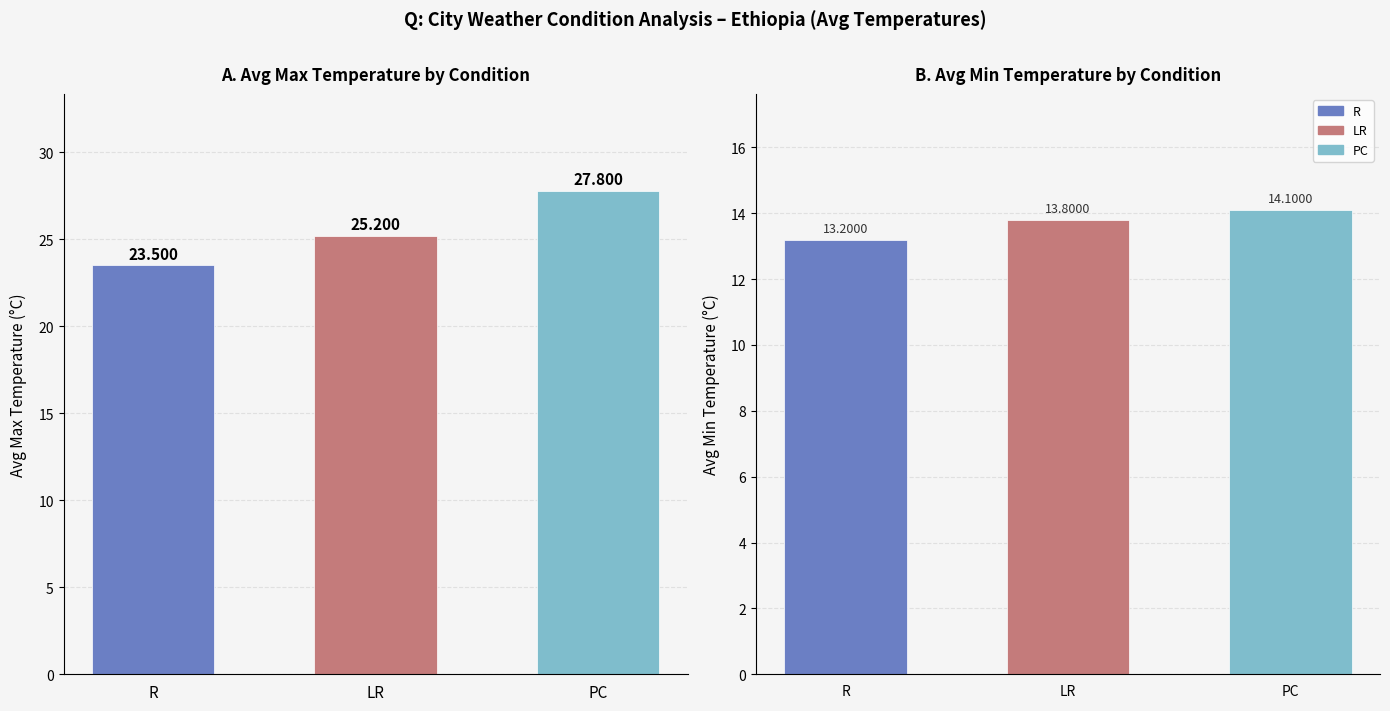

What is the label of the 1st bar from the right?

PC